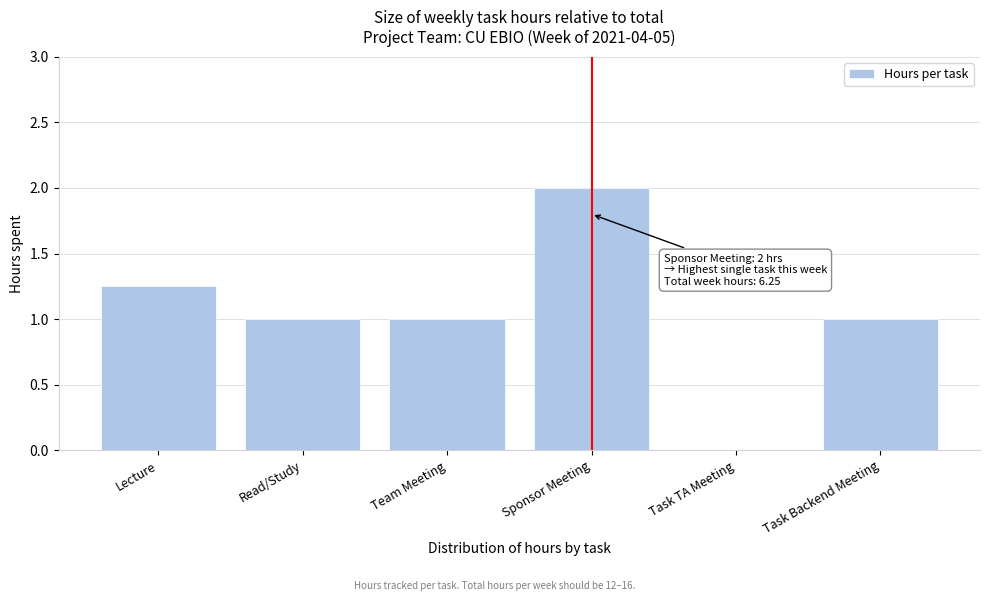

Read the value at Read/Study.

1.0